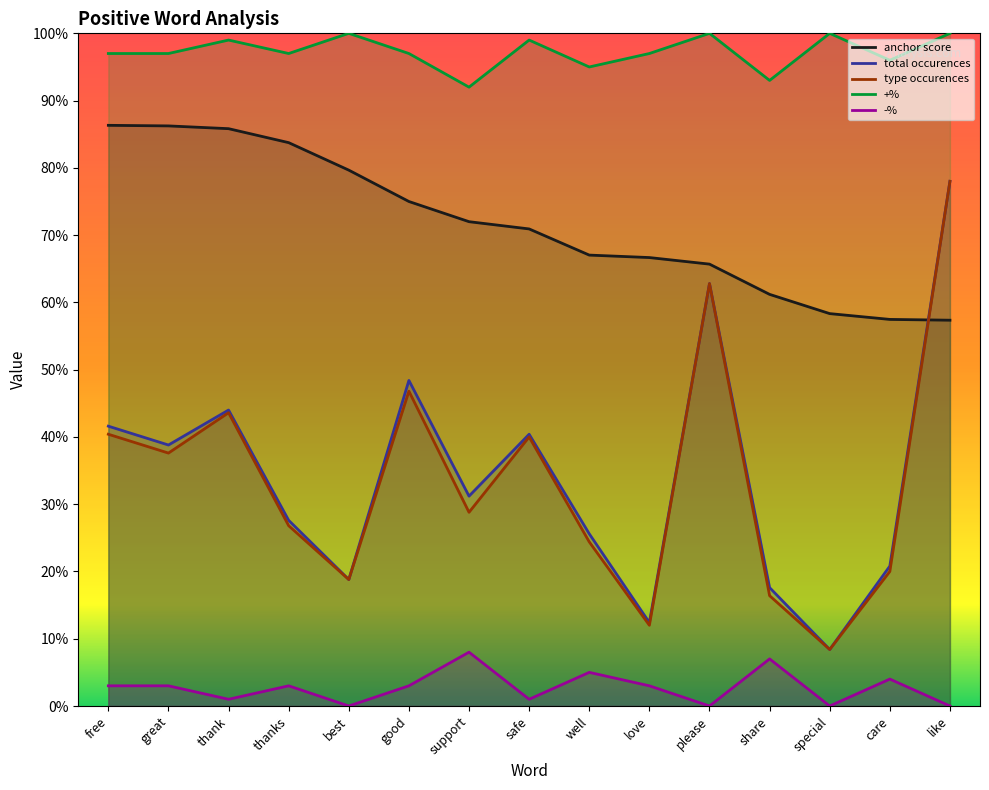

Is it true that -% equals 0.1 at great?

False